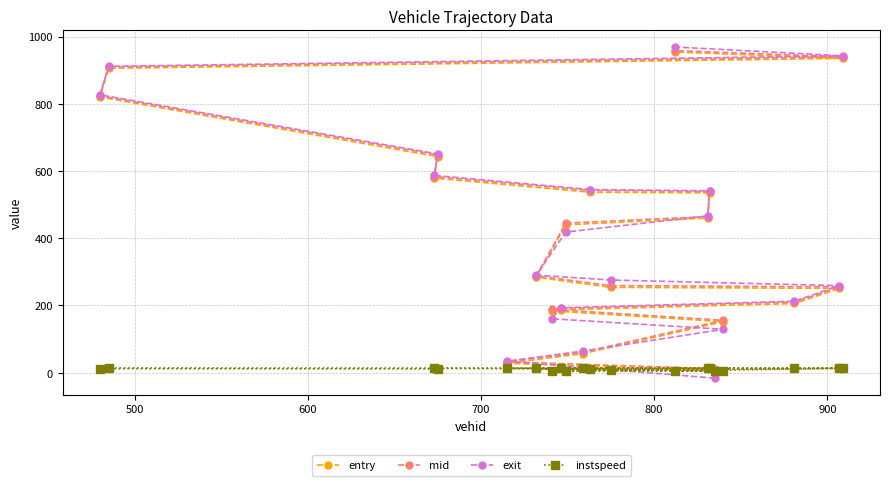

What is the value of the exit point at the 5th from the left?

34.5